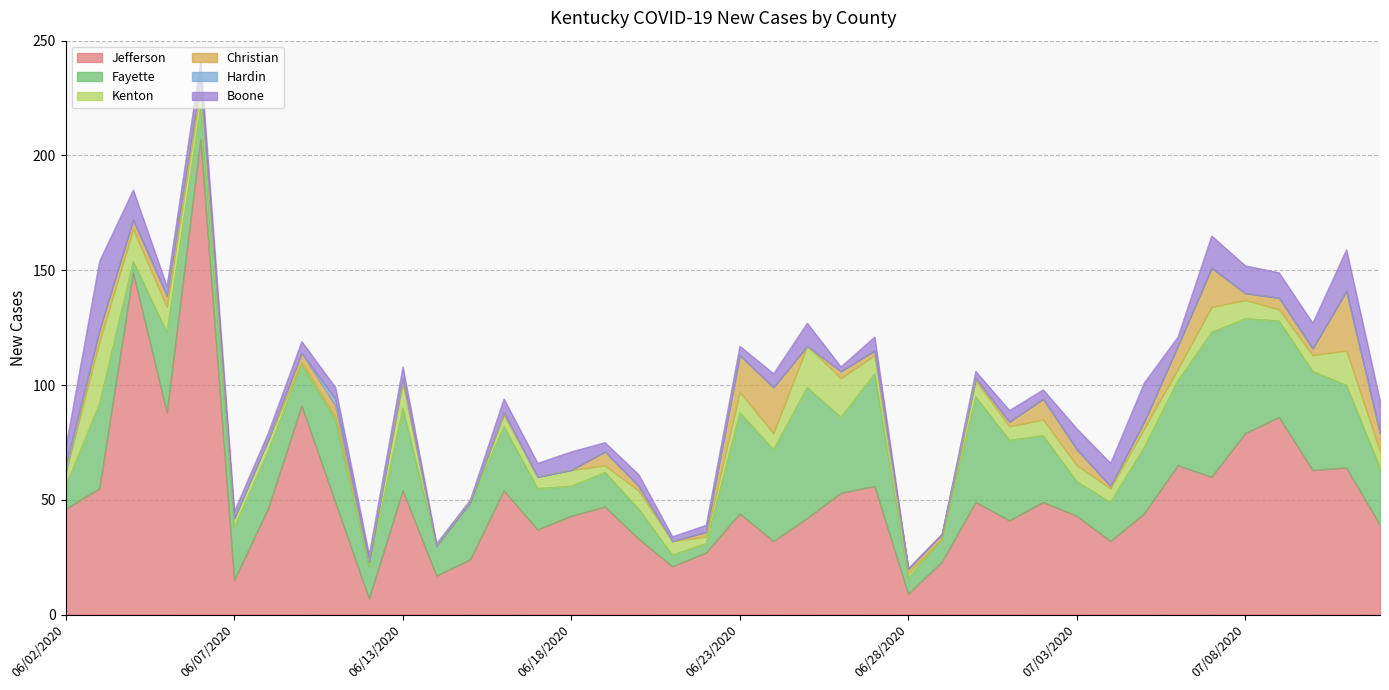

What is the label of the 40th point from the right?

06/02/2020